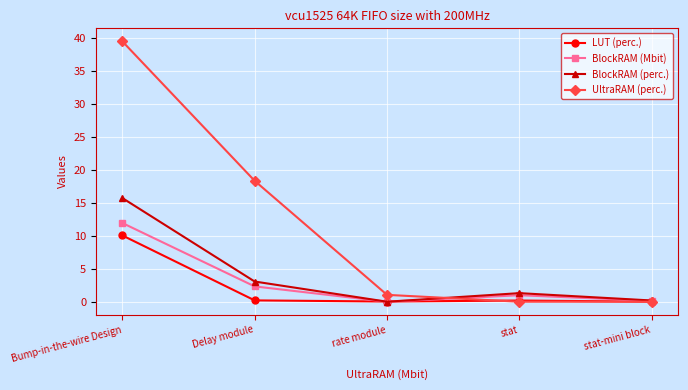

In LUT (perc.), how many points are lower than both neighbors (excluding endpoints)?

1